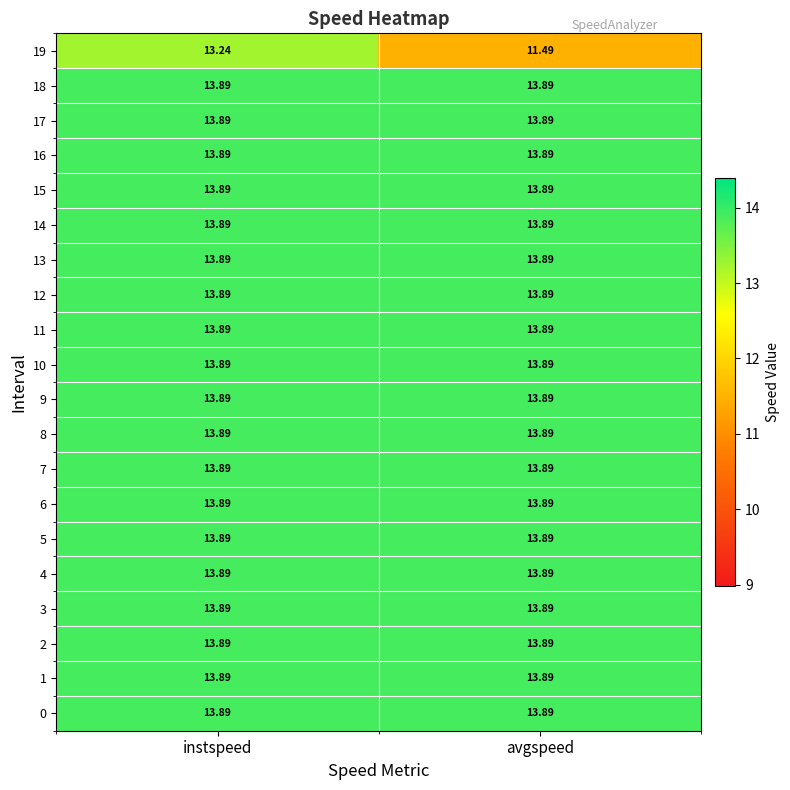

At which category is the sum across all series the highest?

instspeed